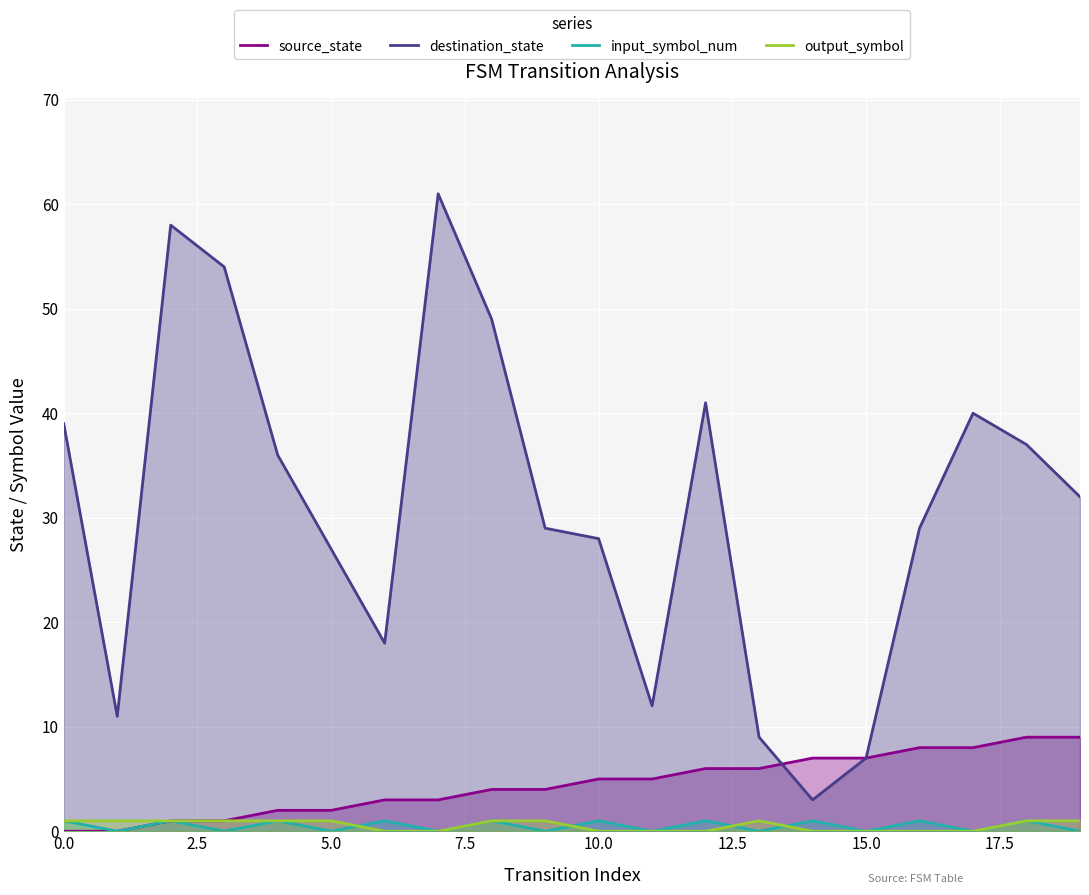

At how many categories does at least one series exceed 53?

3